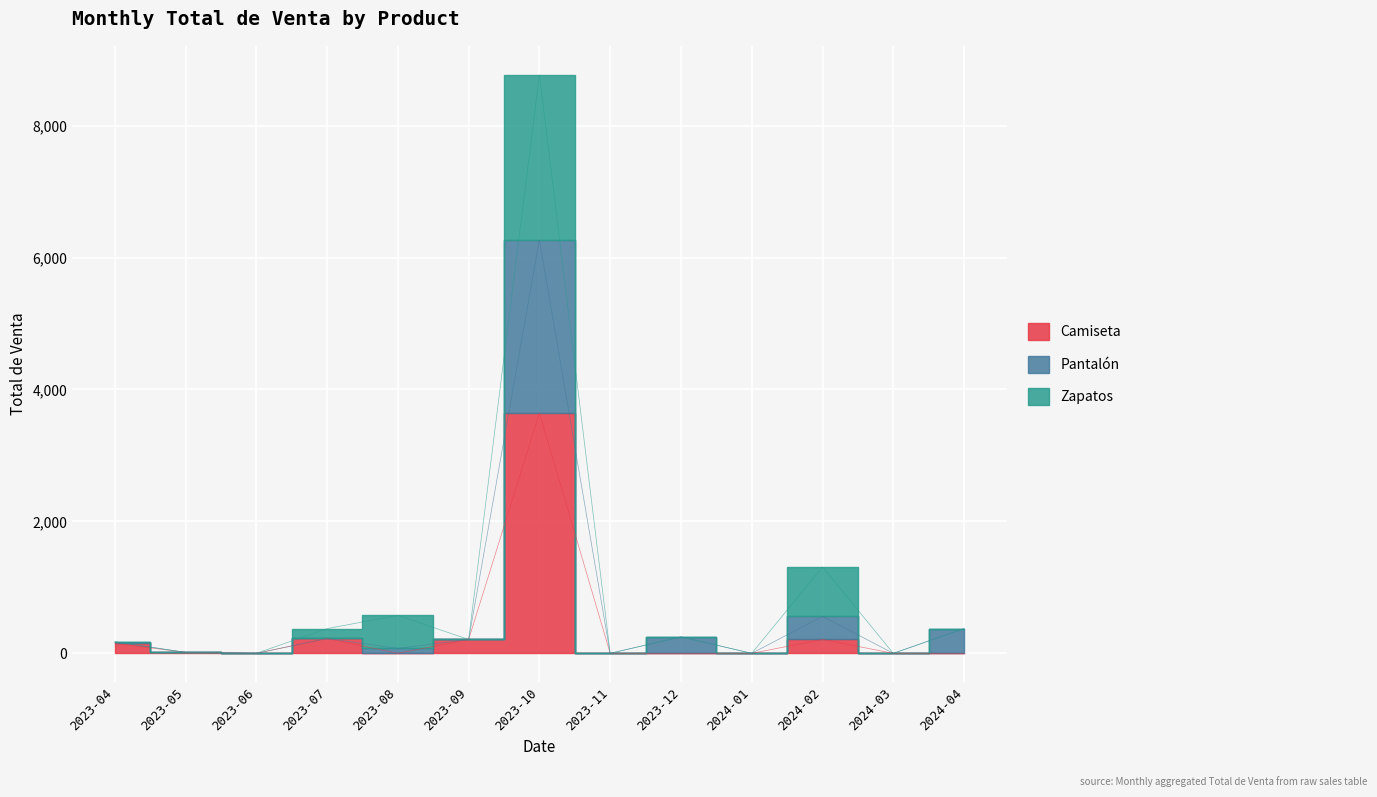

True or false: Pantalón and Camiseta cross at least once.

False